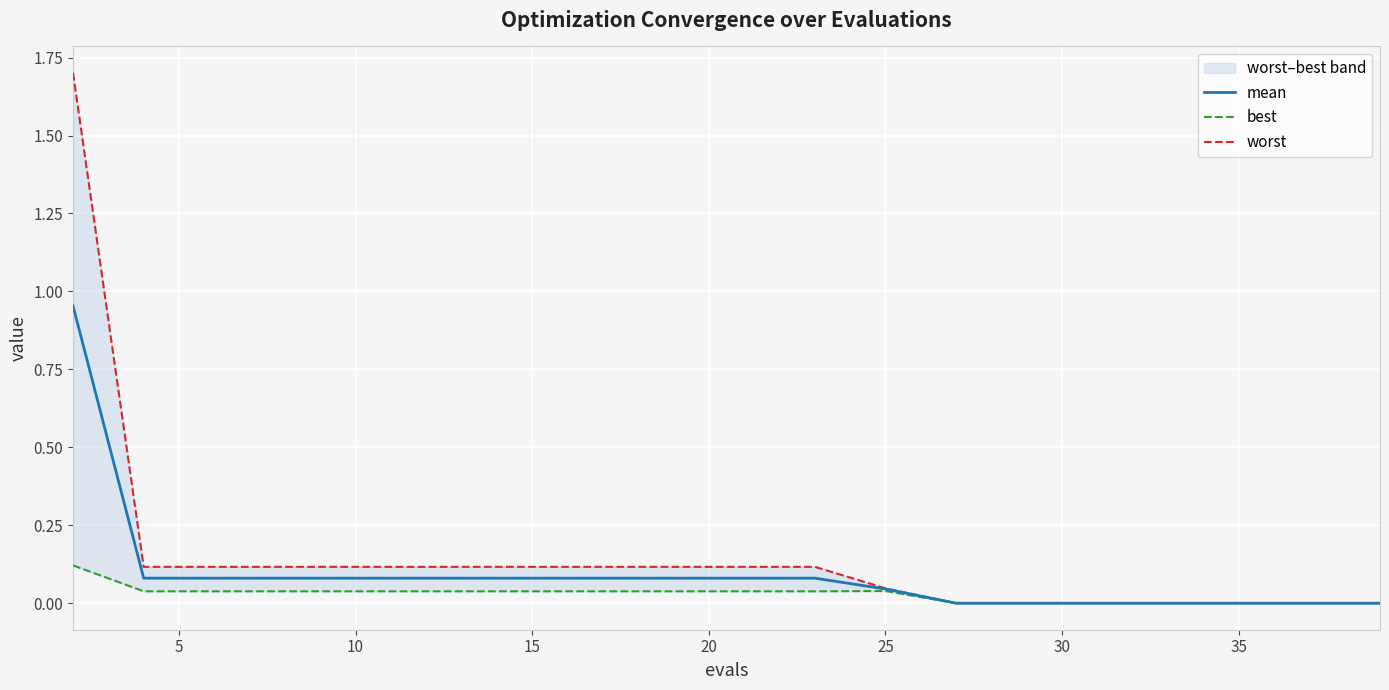

Reading right to left, list all the values displayed in this chart.

mean: 0.0	0.0	0.0	0.0	0.0	0.0	0.0	0.0	0.1	0.1	0.1	0.1	0.1	0.1	0.1	0.1	0.1	0.1	0.1	1.0
best: 0.0	0.0	0.0	0.0	0.0	0.0	0.0	0.0	0.0	0.0	0.0	0.0	0.0	0.0	0.0	0.0	0.0	0.0	0.0	0.1
worst: 0.0	0.0	0.0	0.0	0.0	0.0	0.0	0.0	0.1	0.1	0.1	0.1	0.1	0.1	0.1	0.1	0.1	0.1	0.1	1.7